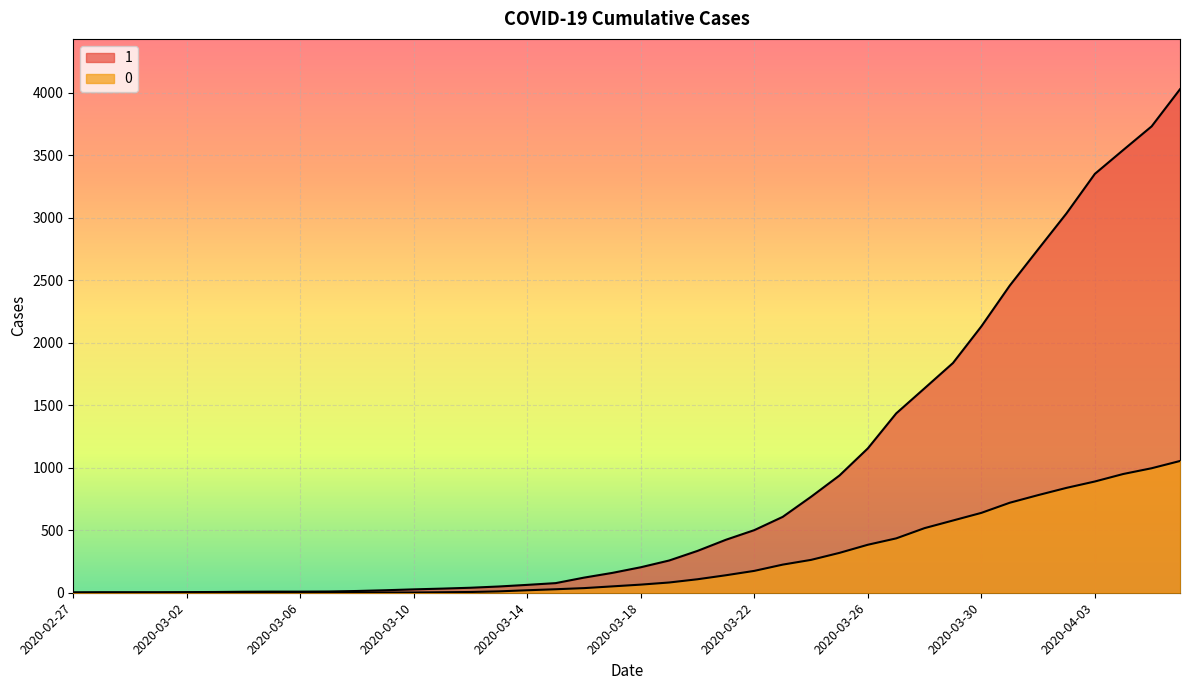

Which has a higher value, 2020-03-28 or 2020-04-04?

2020-04-04